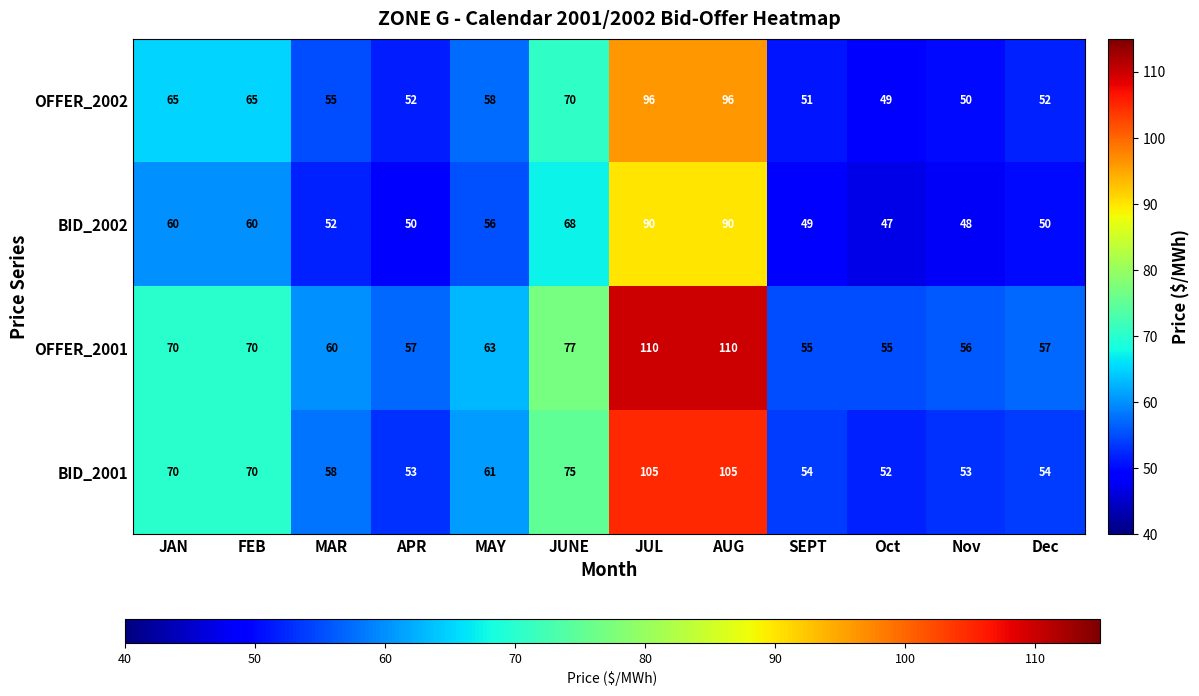

Where does the BID_2001 series first go above 61?

JAN